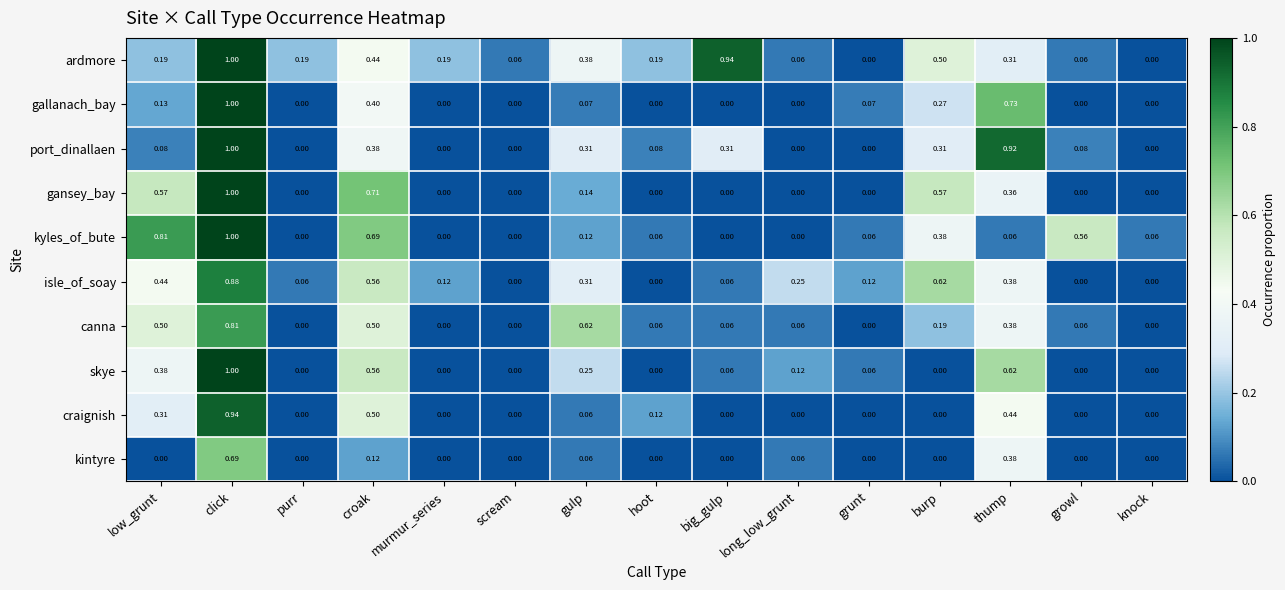

Is the value of kintyre at hoot greater than the value of gansey_bay at click?

No